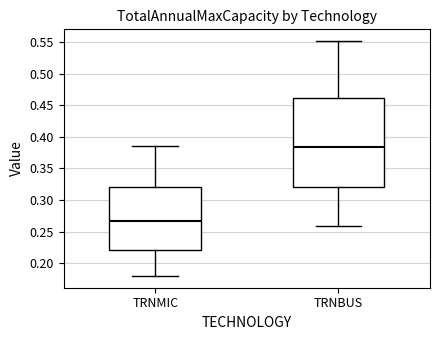

Reading left to right, transcribe this box plot: for each box, give where its median line is, the range the box spans, and where its two whiskers end, as read against the y-axis. The values are not printed on the chart, so give them approximately, as read against the axis.

TRNMIC: median 0.265, box 0.220 to 0.320, whiskers 0.180 to 0.385
TRNBUS: median 0.385, box 0.320 to 0.460, whiskers 0.260 to 0.550